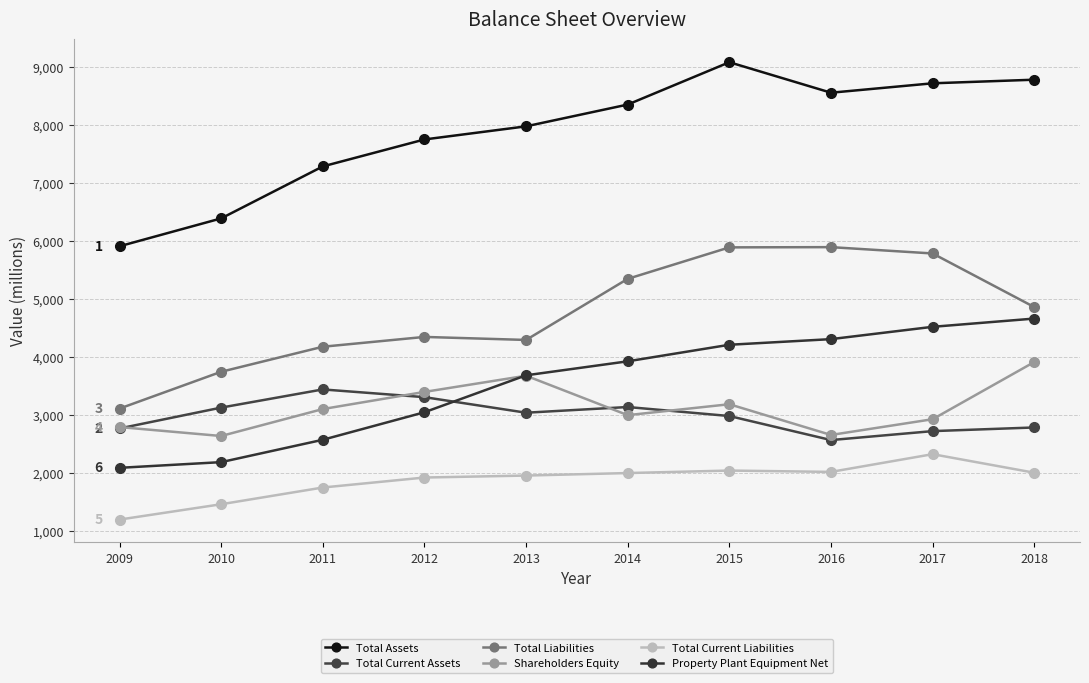

Where is Total Current Assets nearest to the value 3007?

2015